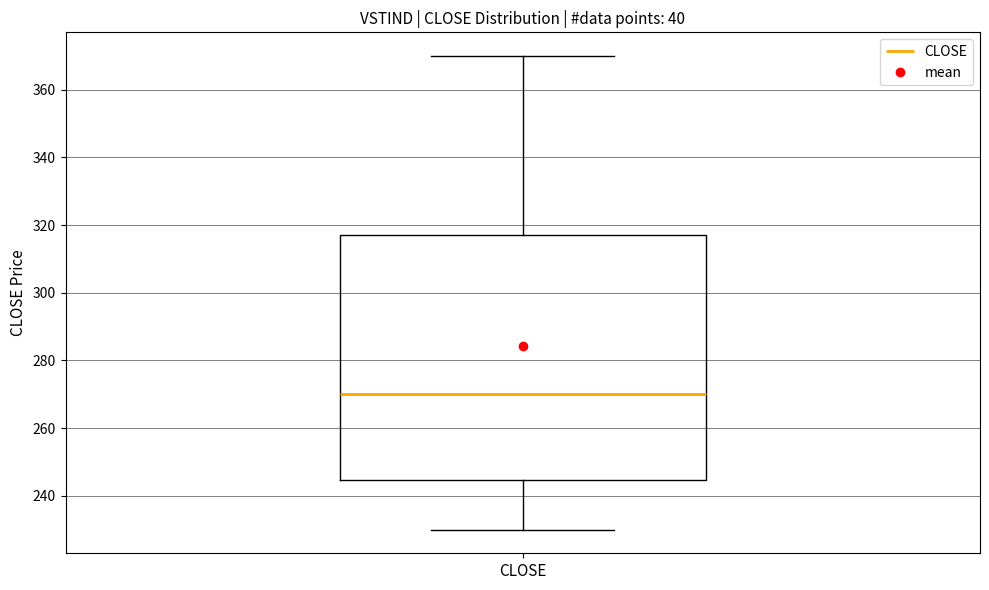

Where is the upper edge of the box for CLOSE on the y-axis? The values are not printed on the chart, so give them approximately, as read against the axis.

318